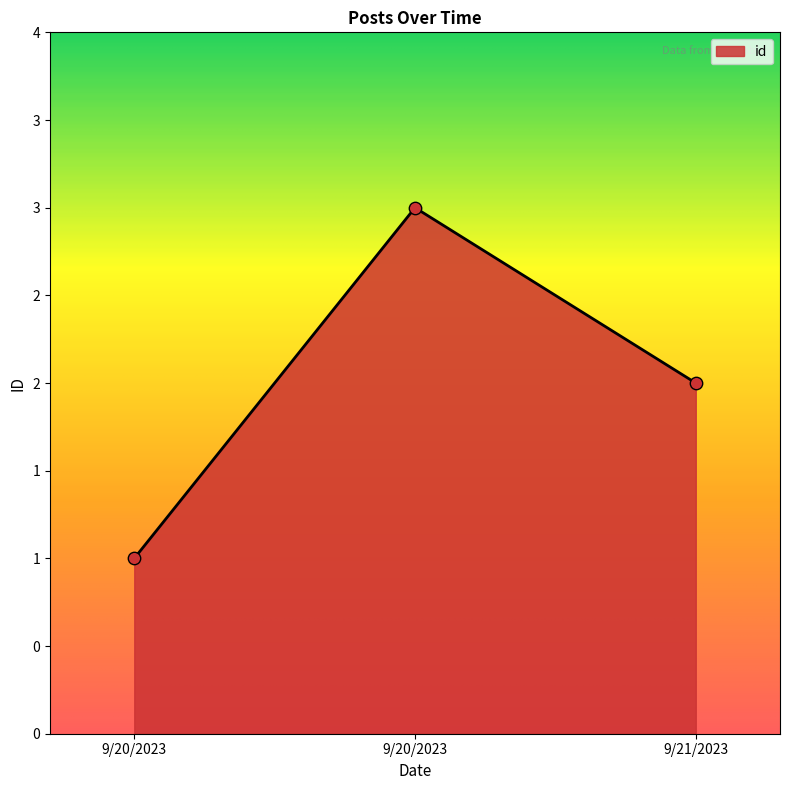

What is the ratio of the value at 9/20/2023 to the value at 9/21/2023?

0.5